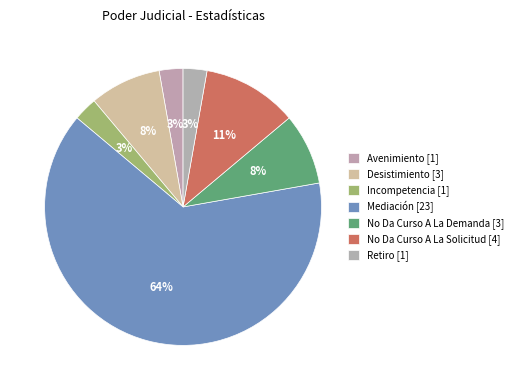

Does Mediación account for over 50% of the chart?

Yes